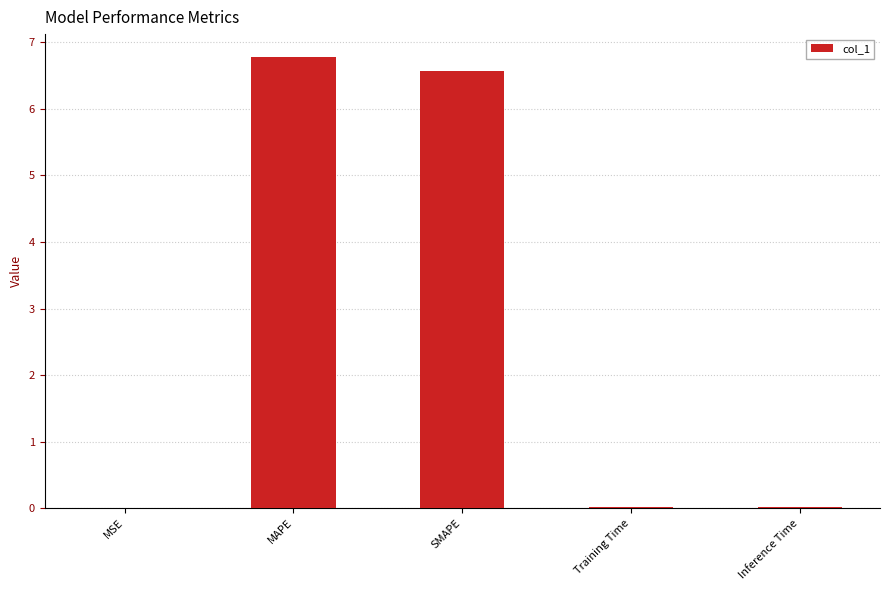

Which has a higher value, MAPE or MSE?

MAPE